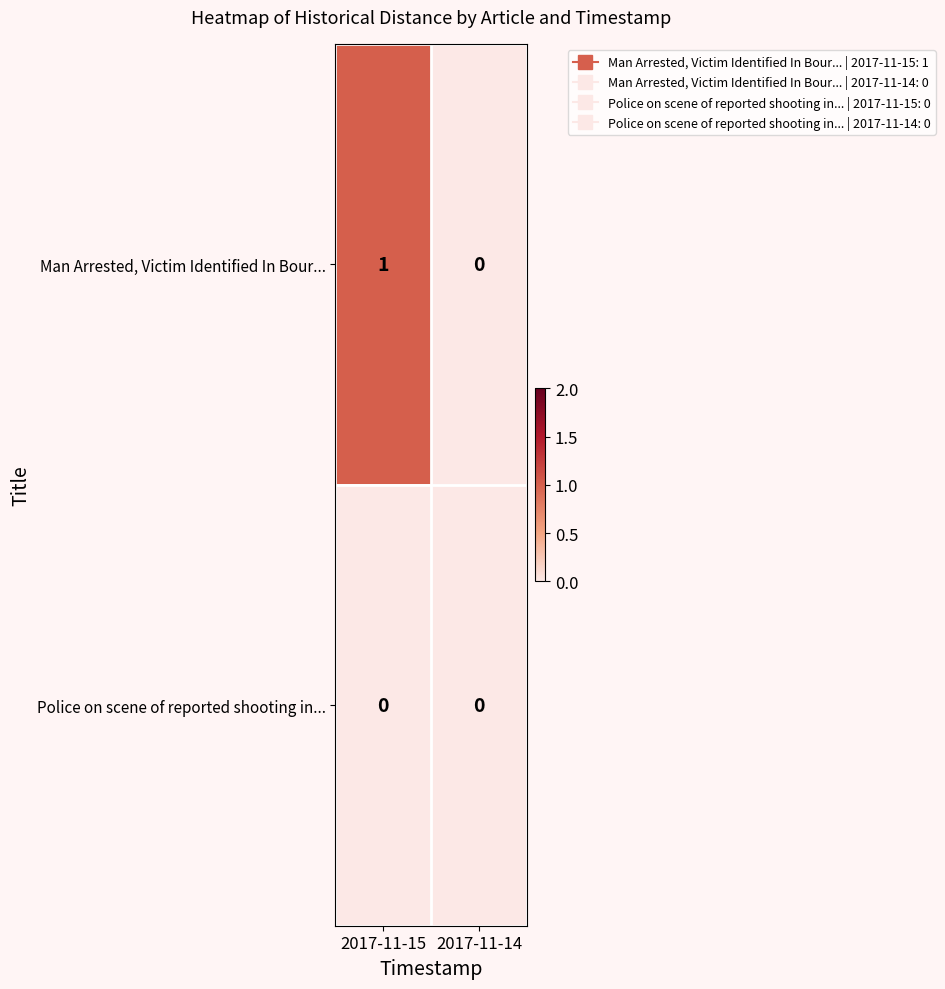

Rank the series by their maximum value, from lowest to highest.

Police on scene of reported shooting in..., Man Arrested, Victim Identified In Bour...